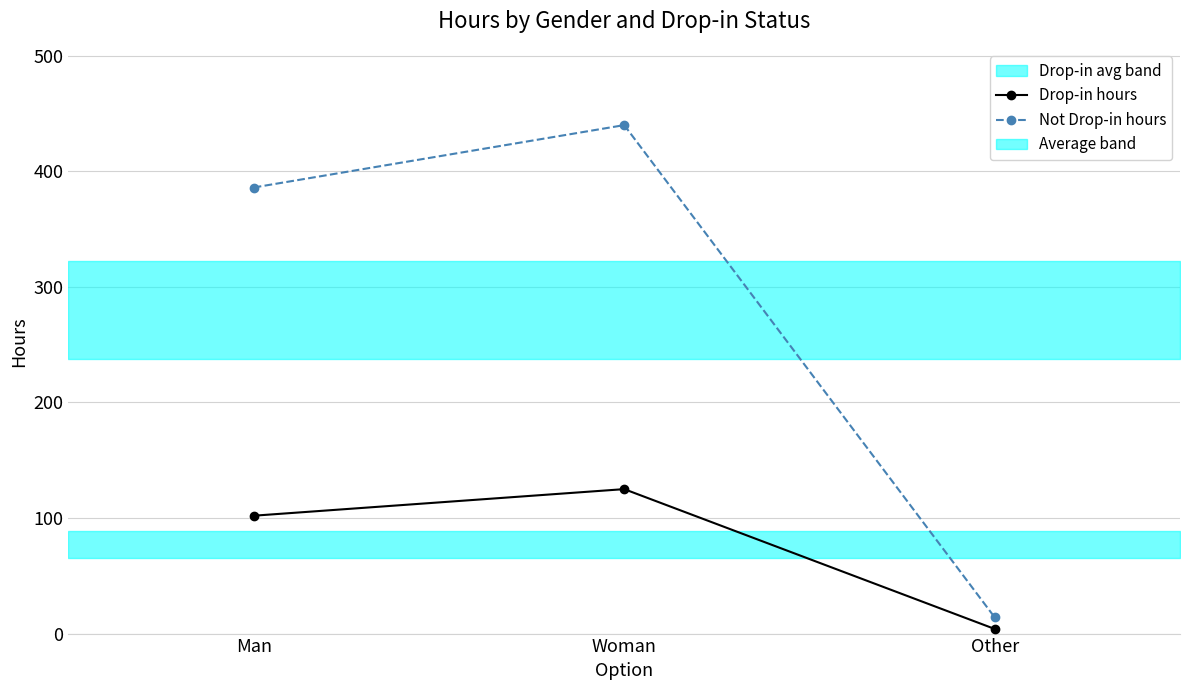

What are all the series names shown in the legend?

Drop-in hours, Not Drop-in hours